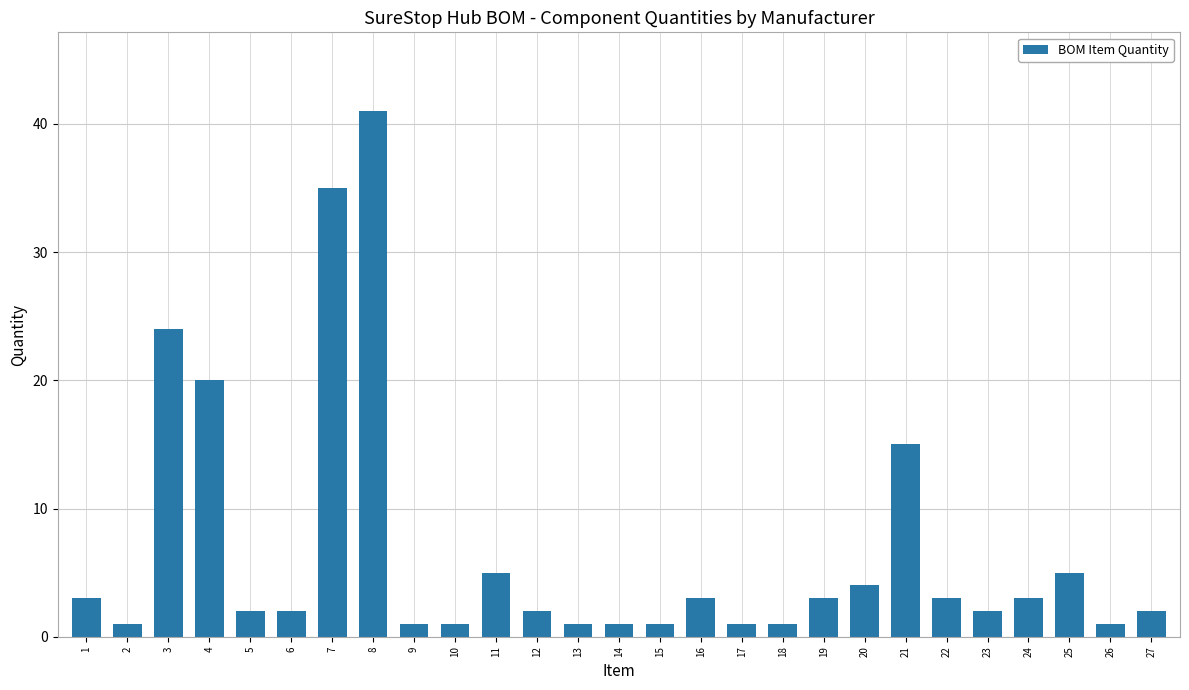

Which category has the highest value across all series?

8